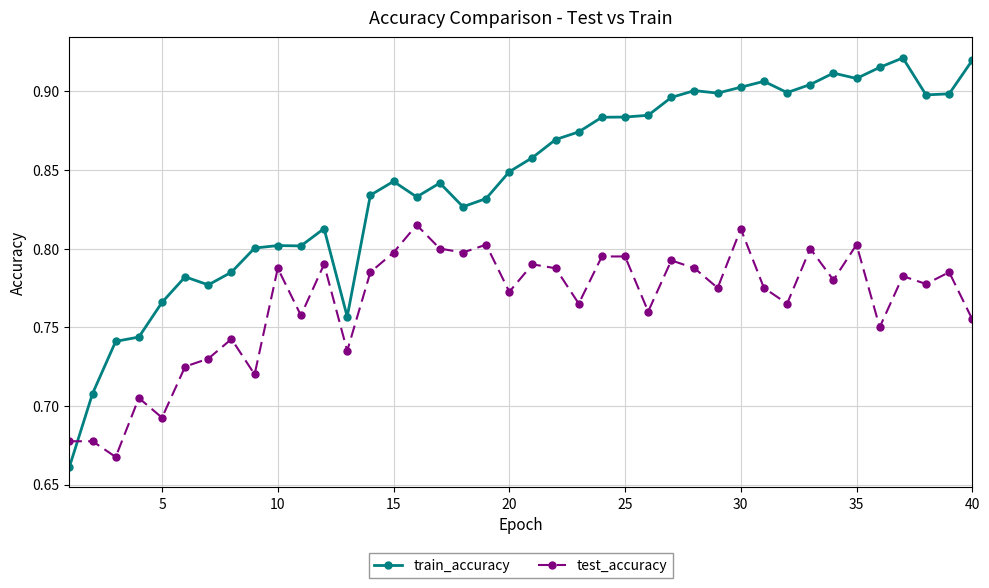

What is the sum of all test_accuracy values?

30.6